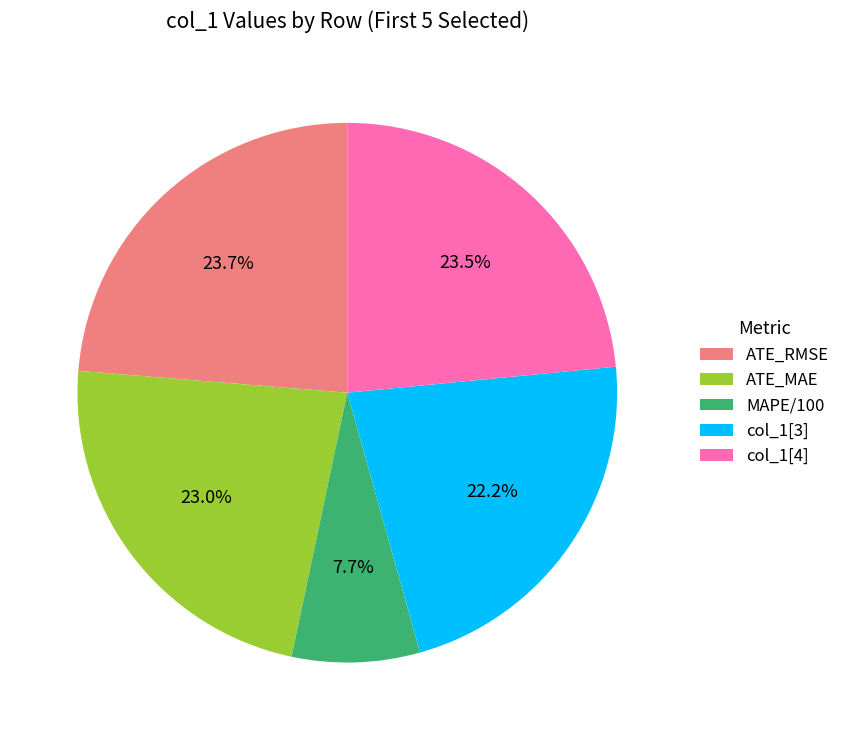

Which category has the smallest portion of the pie?

MAPE/100